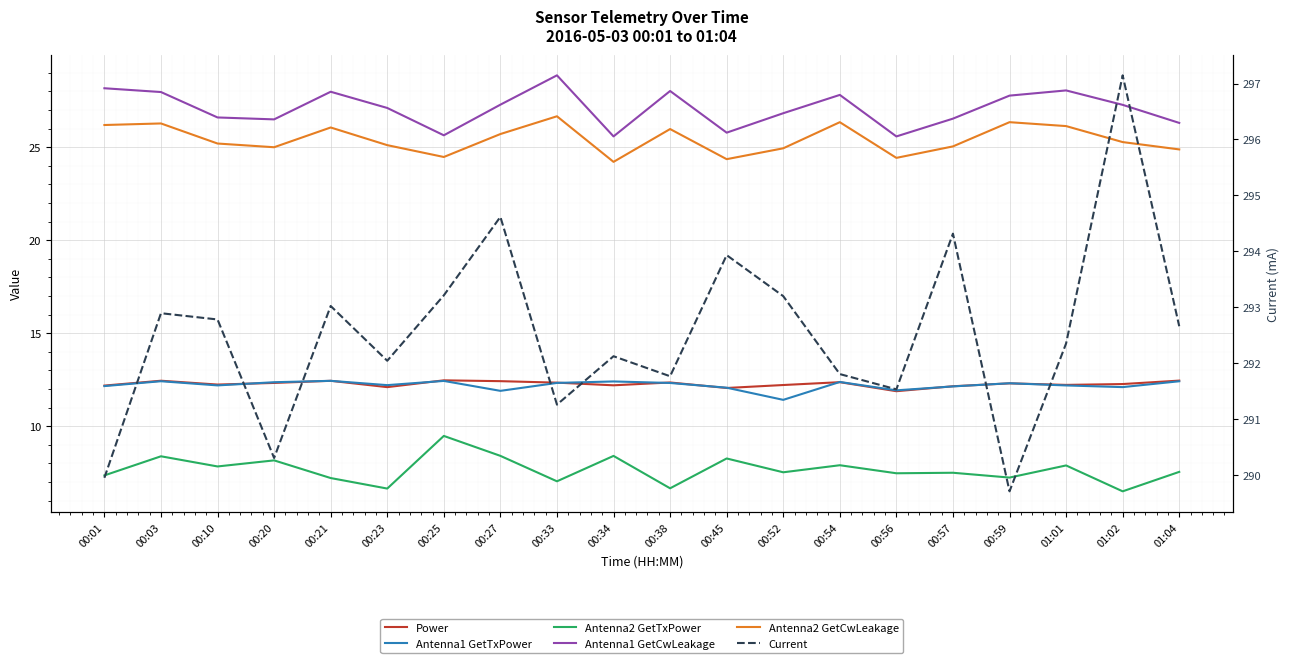

Reading left to right, extract all data points from this chart.

Power: 12.2	12.4	12.2	12.3	12.4	12.1	12.5	12.4	12.3	12.2	12.3	12.1	12.2	12.4	11.9	12.1	12.3	12.2	12.3	12.4
Antenna1 GetTxPower: 12.2	12.4	12.2	12.4	12.4	12.2	12.4	11.9	12.3	12.4	12.3	12.1	11.4	12.4	11.9	12.1	12.3	12.2	12.1	12.4
Antenna2 GetTxPower: 7.4	8.4	7.8	8.2	7.2	6.6	9.5	8.4	7.0	8.4	6.7	8.3	7.5	7.9	7.5	7.5	7.2	7.9	6.5	7.5
Antenna1 GetCwLeakage: 28.2	28.0	26.6	26.5	28.0	27.1	25.6	27.3	28.9	25.6	28.0	25.8	26.8	27.8	25.6	26.5	27.8	28.1	27.3	26.3
Antenna2 GetCwLeakage: 26.2	26.3	25.2	25.0	26.1	25.1	24.5	25.7	26.7	24.2	26.0	24.4	24.9	26.3	24.4	25.0	26.3	26.1	25.3	24.9
Current: 290.0	292.9	292.8	290.3	293.0	292.0	293.2	294.6	291.3	292.1	291.8	293.9	293.2	291.8	291.5	294.3	289.7	292.4	297.1	292.7